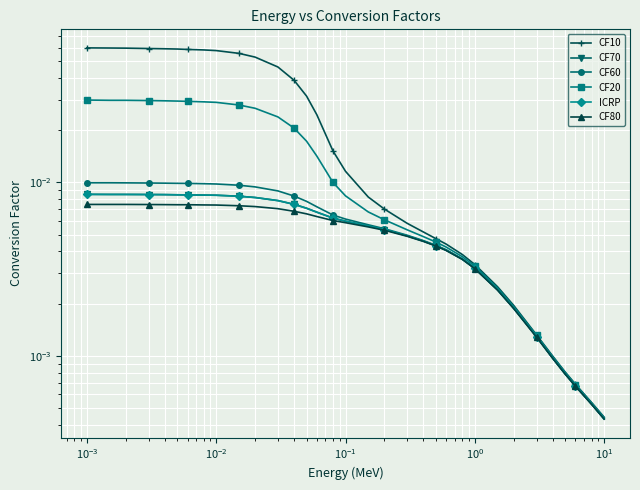

Reading left to right, list all the values displayed in this chart.

CF10: 0.1	0.1	0.1	0.1	0.1	0.1	0.1	0.1	0.1	0.1	0.1	0.0	0.0	0.0	0.0	0.0	0.0	0.0	0.0	0.0	0.0	0.0	0.0	0.0	0.0	0.0	0.0	0.0	0.0	0.0	0.0	0.0	0.0
CF70: 0.0	0.0	0.0	0.0	0.0	0.0	0.0	0.0	0.0	0.0	0.0	0.0	0.0	0.0	0.0	0.0	0.0	0.0	0.0	0.0	0.0	0.0	0.0	0.0	0.0	0.0	0.0	0.0	0.0	0.0	0.0	0.0	0.0
CF60: 0.0	0.0	0.0	0.0	0.0	0.0	0.0	0.0	0.0	0.0	0.0	0.0	0.0	0.0	0.0	0.0	0.0	0.0	0.0	0.0	0.0	0.0	0.0	0.0	0.0	0.0	0.0	0.0	0.0	0.0	0.0	0.0	0.0
CF20: 0.0	0.0	0.0	0.0	0.0	0.0	0.0	0.0	0.0	0.0	0.0	0.0	0.0	0.0	0.0	0.0	0.0	0.0	0.0	0.0	0.0	0.0	0.0	0.0	0.0	0.0	0.0	0.0	0.0	0.0	0.0	0.0	0.0
ICRP: 0.0	0.0	0.0	0.0	0.0	0.0	0.0	0.0	0.0	0.0	0.0	0.0	0.0	0.0	0.0	0.0	0.0	0.0	0.0	0.0	0.0	0.0	0.0	0.0	0.0	0.0	0.0	0.0	0.0	0.0	0.0	0.0	0.0
CF80: 0.0	0.0	0.0	0.0	0.0	0.0	0.0	0.0	0.0	0.0	0.0	0.0	0.0	0.0	0.0	0.0	0.0	0.0	0.0	0.0	0.0	0.0	0.0	0.0	0.0	0.0	0.0	0.0	0.0	0.0	0.0	0.0	0.0